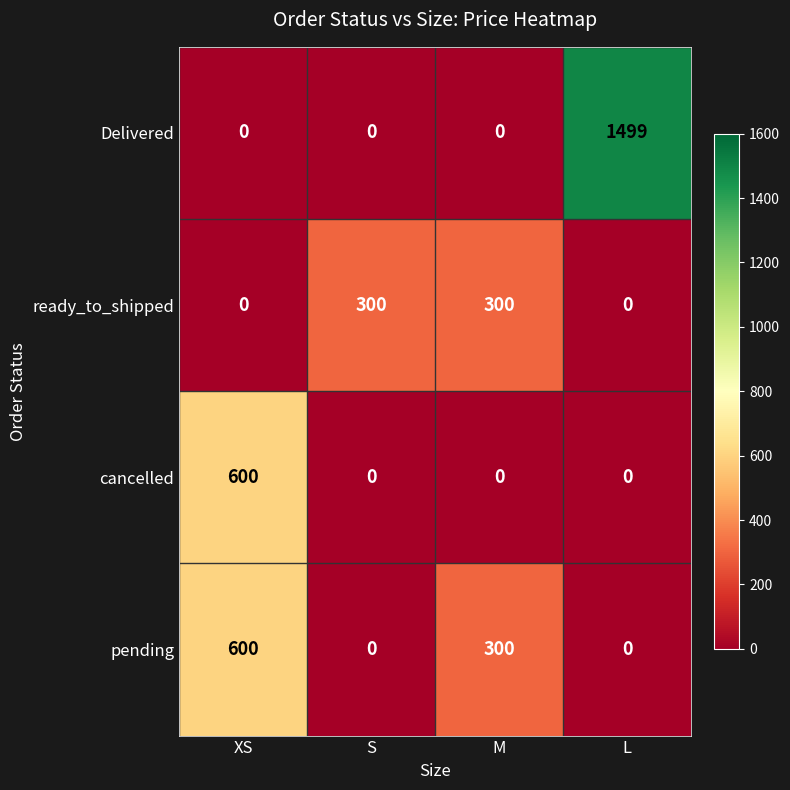

Which series has the widest spread of values?

Delivered